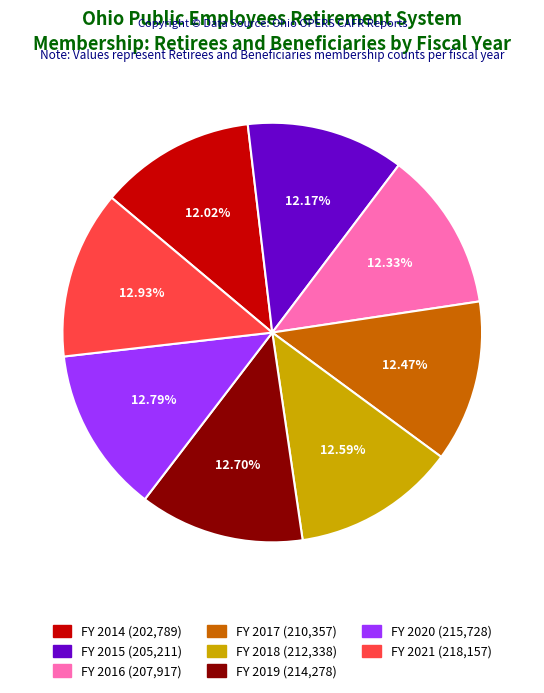

To the nearest percent, what is the average slice percentage?

12%